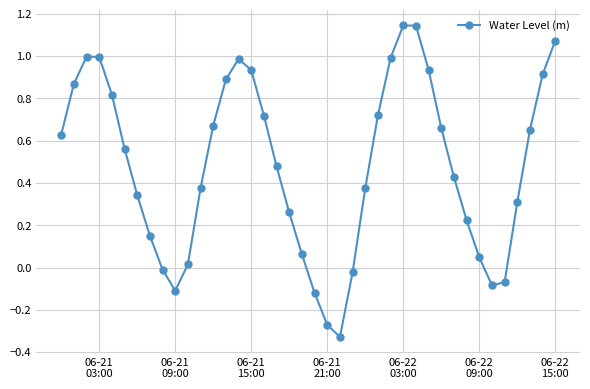

True or false: the data has more than 1 interior local peaks.

True